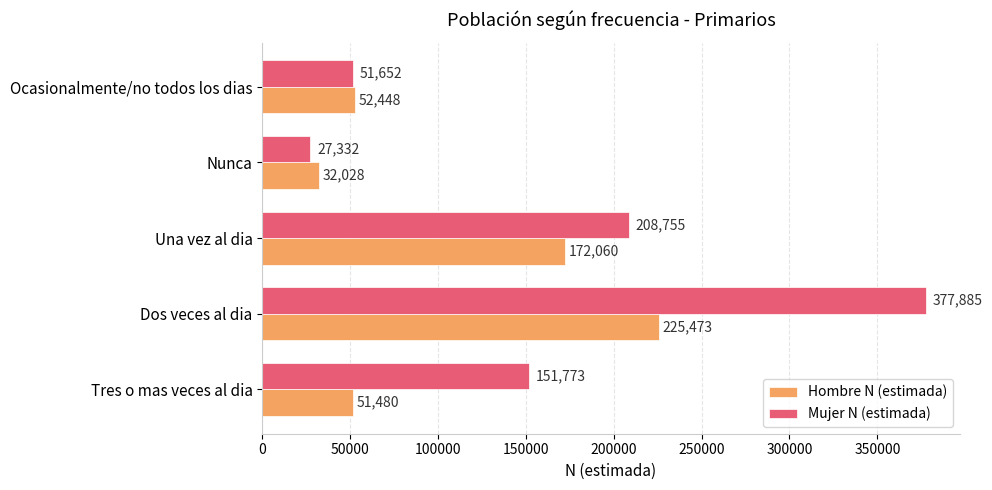

Rank the series by their average value, from lowest to highest.

Hombre N (estimada), Mujer N (estimada)